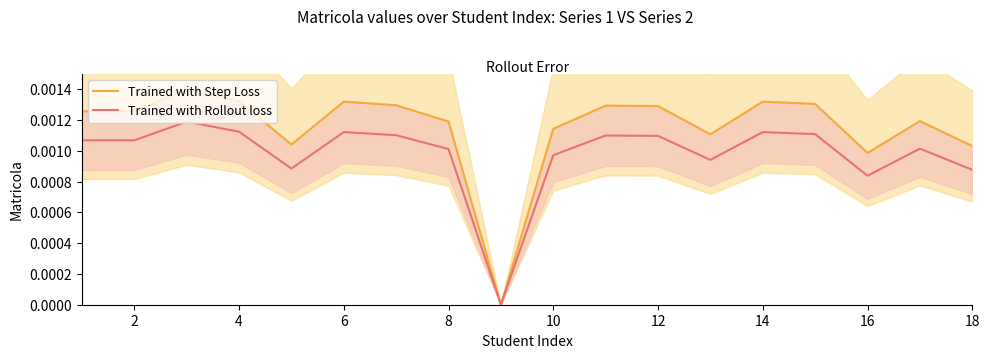

Which series has the largest total across all categories?

Trained with Step Loss